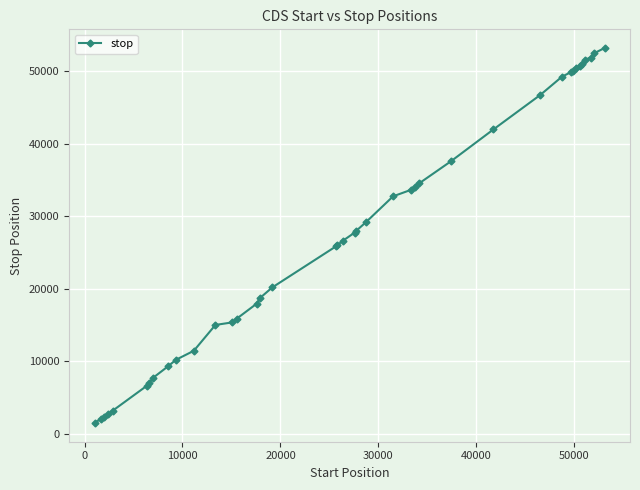

What is the average value?

27557